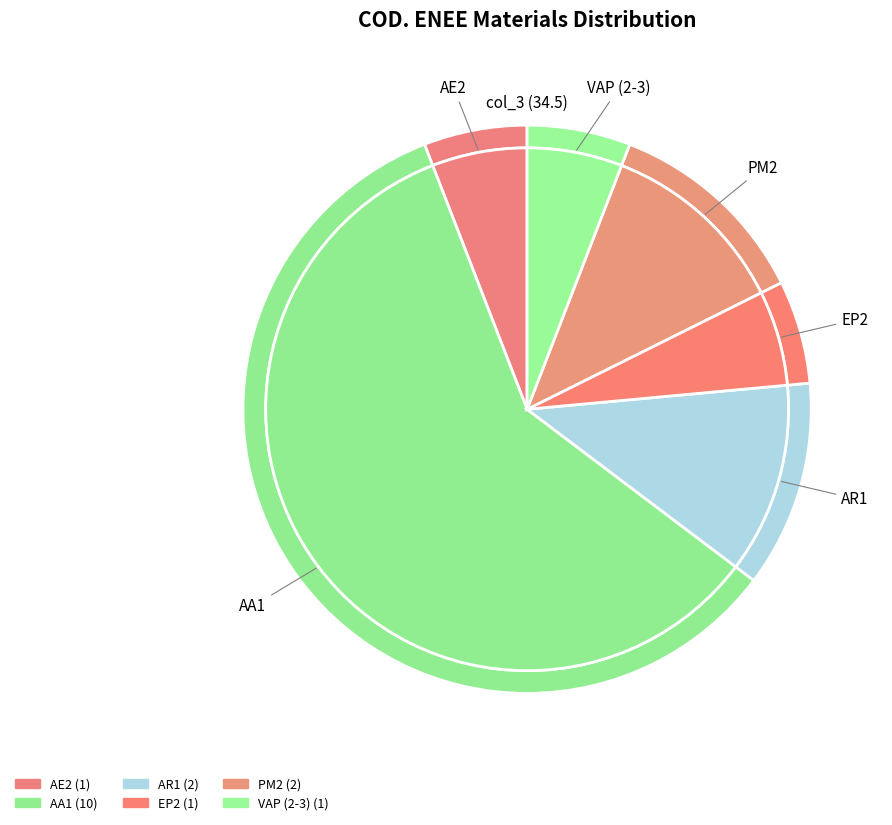

To the nearest percent, what is the difference between the AR1 and AA1 slice percentages?

47%